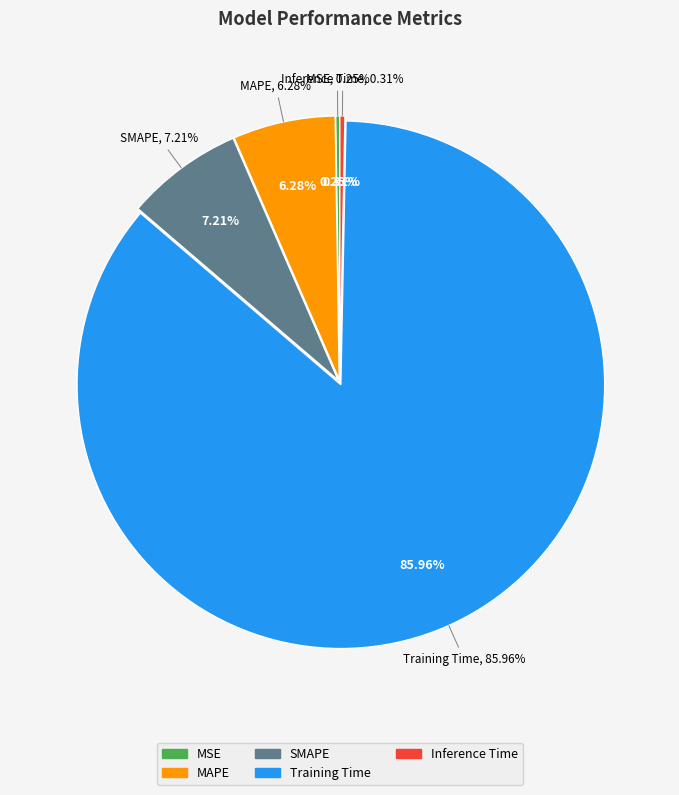

Combined, what portion of the pie is Training Time and MAPE?

92.2%